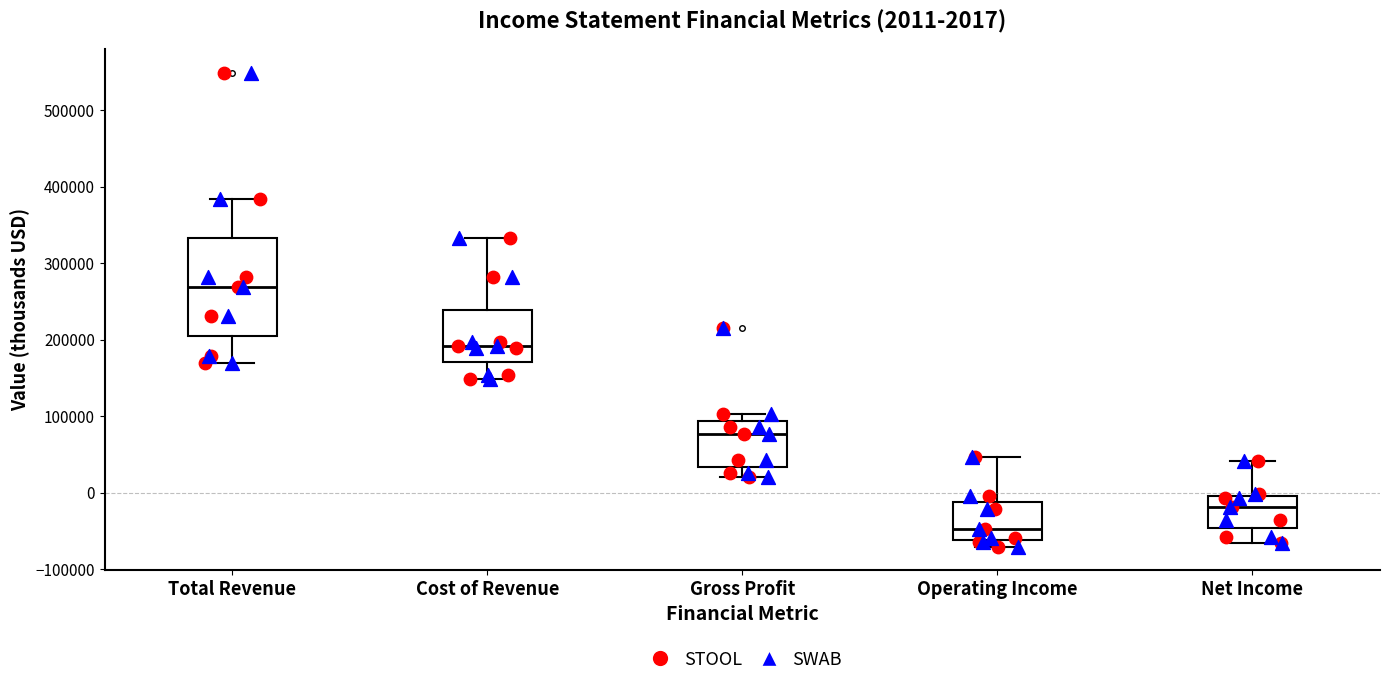

Comparing the boxes themselves (not the whiskers), which one is the tallest?

Total Revenue